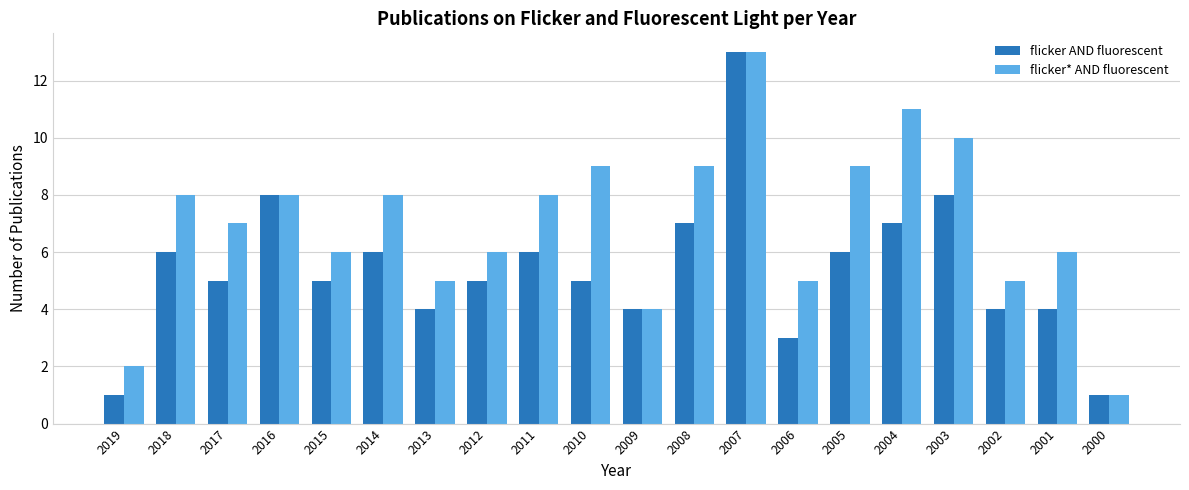

What are all the series names shown in the legend?

flicker AND fluorescent, flicker* AND fluorescent